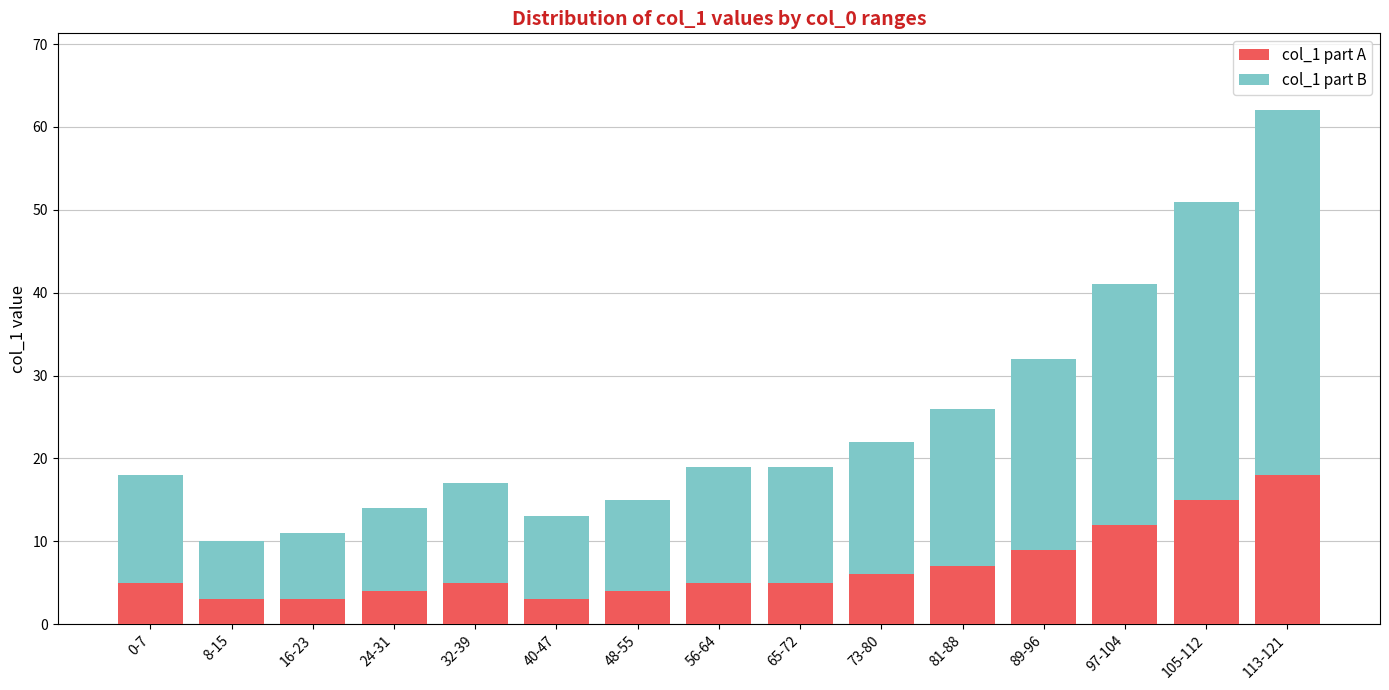

Reading left to right, list the values for the col_1 part A series.

5	3	3	4	5	3	4	5	5	6	7	9	12	15	18